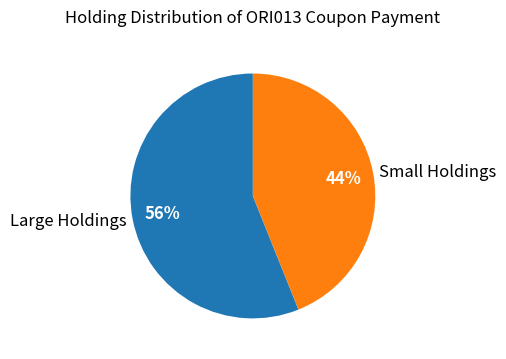

True or false: Large Holdings accounts for 67% of the total.

False